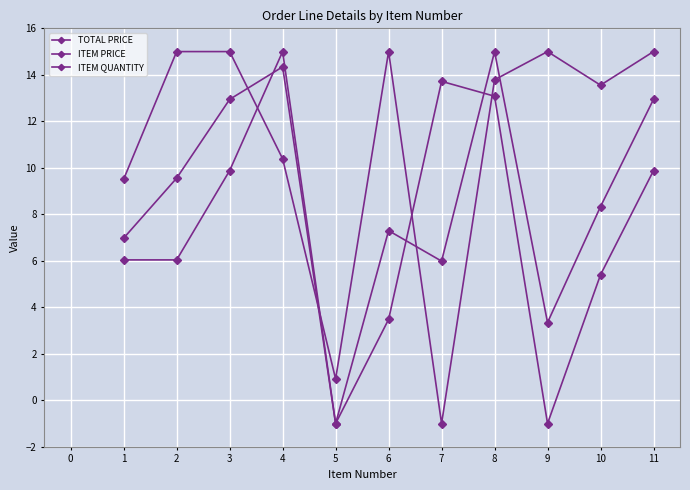

Reading left to right, extract all data points from this chart.

TOTAL PRICE: 7.0	9.6	12.9	14.3	-1.0	7.3	6.0	15.0	3.3	8.3	12.9
ITEM PRICE: 9.5	15.0	15.0	10.4	0.9	15.0	-1.0	13.8	15.0	13.6	15.0
ITEM QUANTITY: 6.0	6.0	9.9	15.0	-1.0	3.5	13.7	13.1	-1.0	5.4	9.9